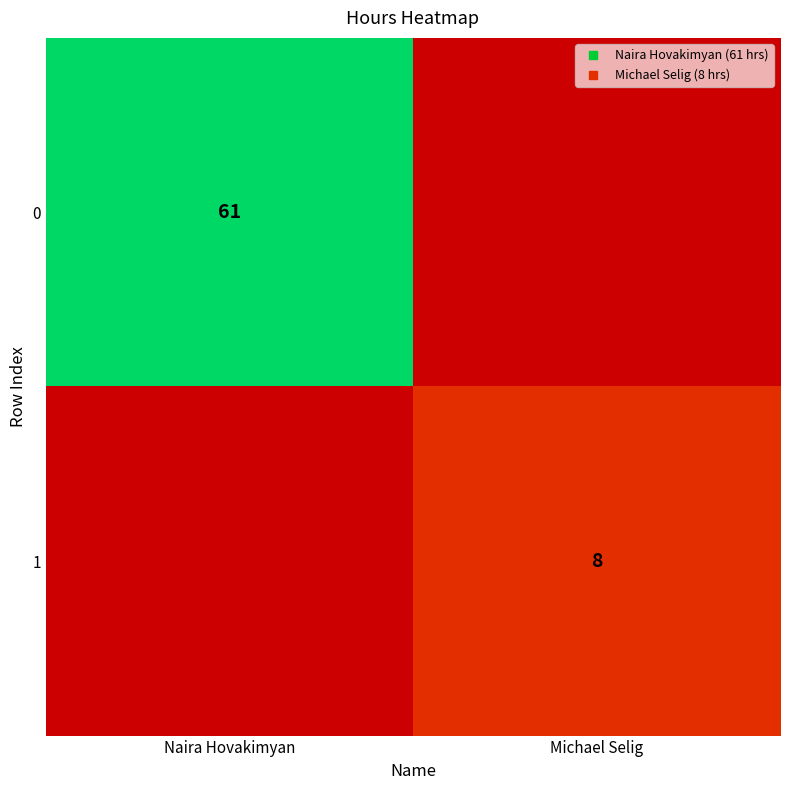

What is the sum of all 0 values?

61